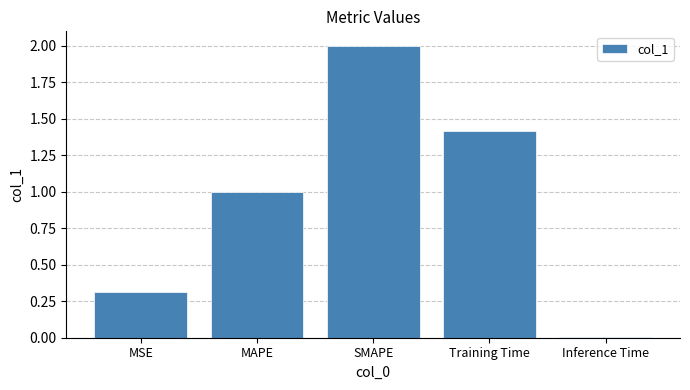

Approximately how many times larger is the value at MSE compared to SMAPE?

0.2